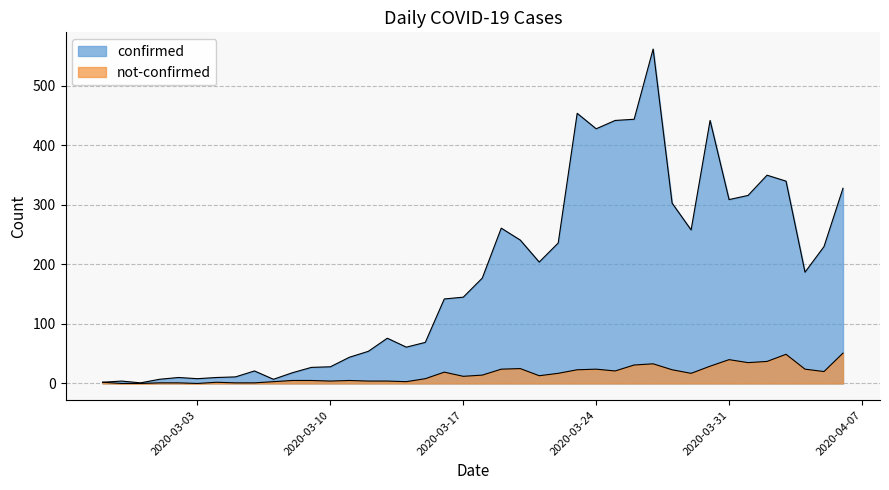

At which label does not-confirmed reach its peak?

2020-04-06